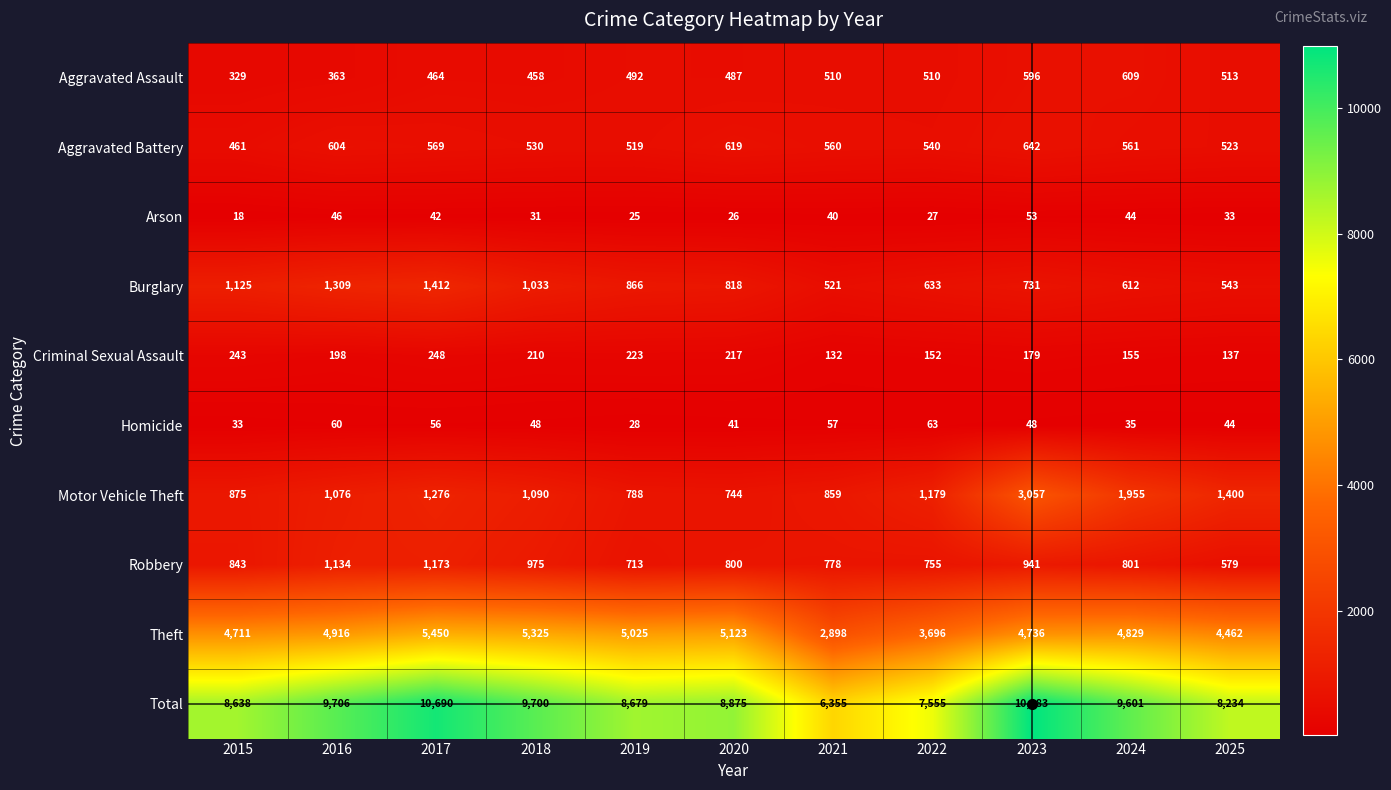

How many data points in Motor Vehicle Theft are less than 1090?

5